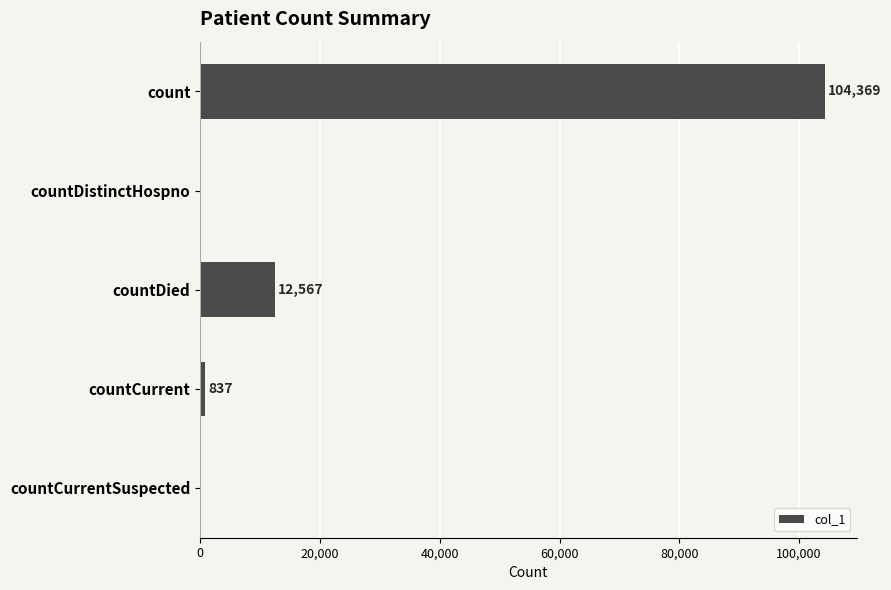

How many values are above zero?

3